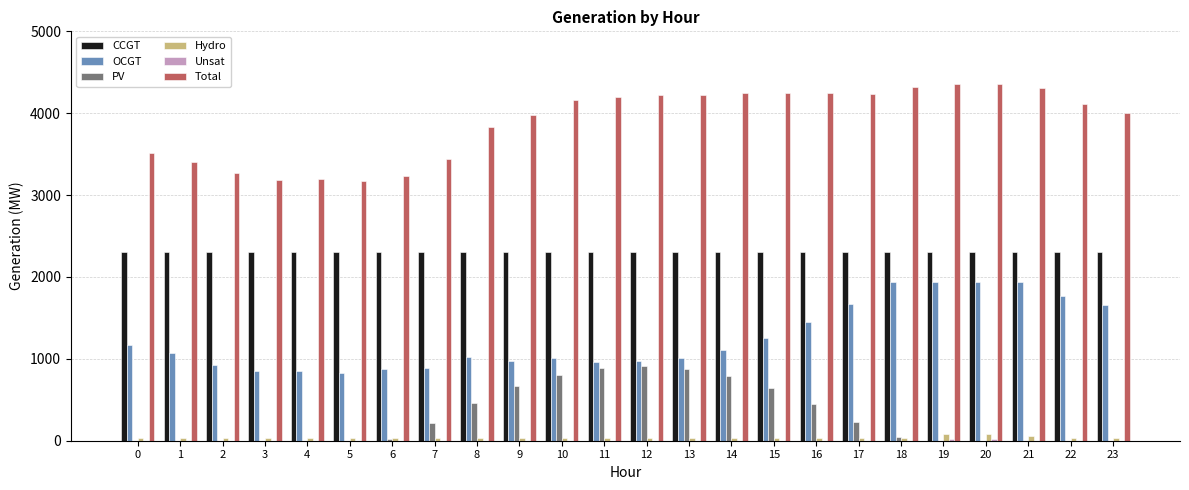

Does the chart contain stacked bars?

No